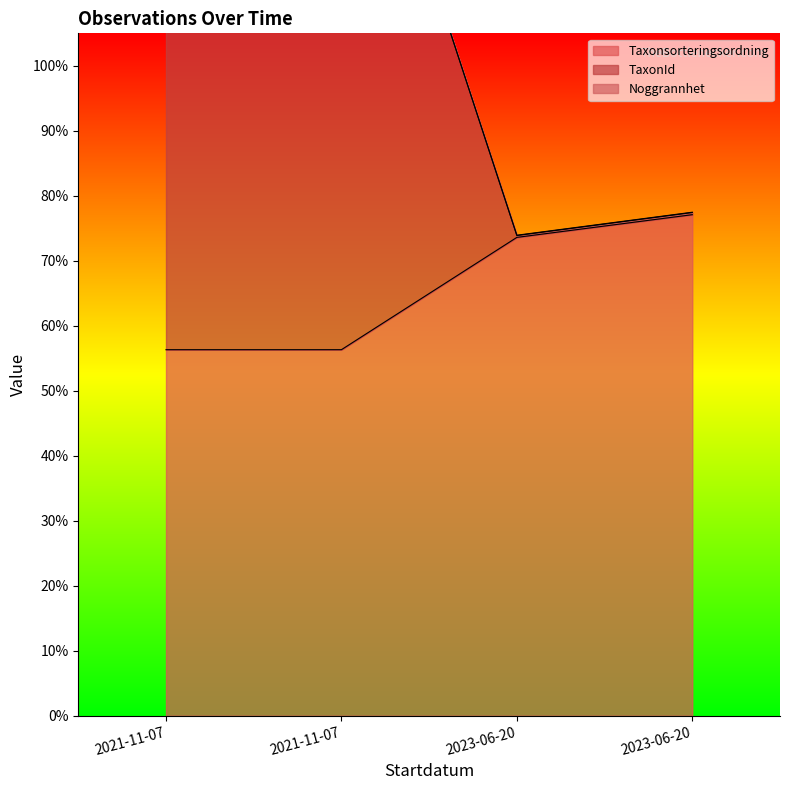

What is the highest value of the Taxonsorteringsordning series?

0.8